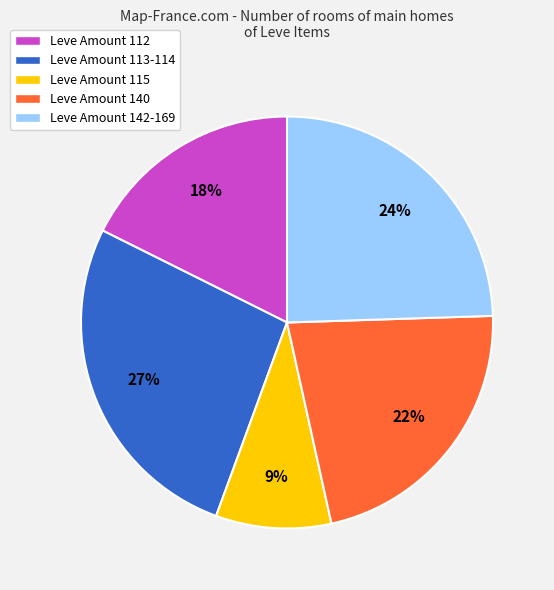

True or false: Leve Amount 115 accounts for 9% of the total.

True